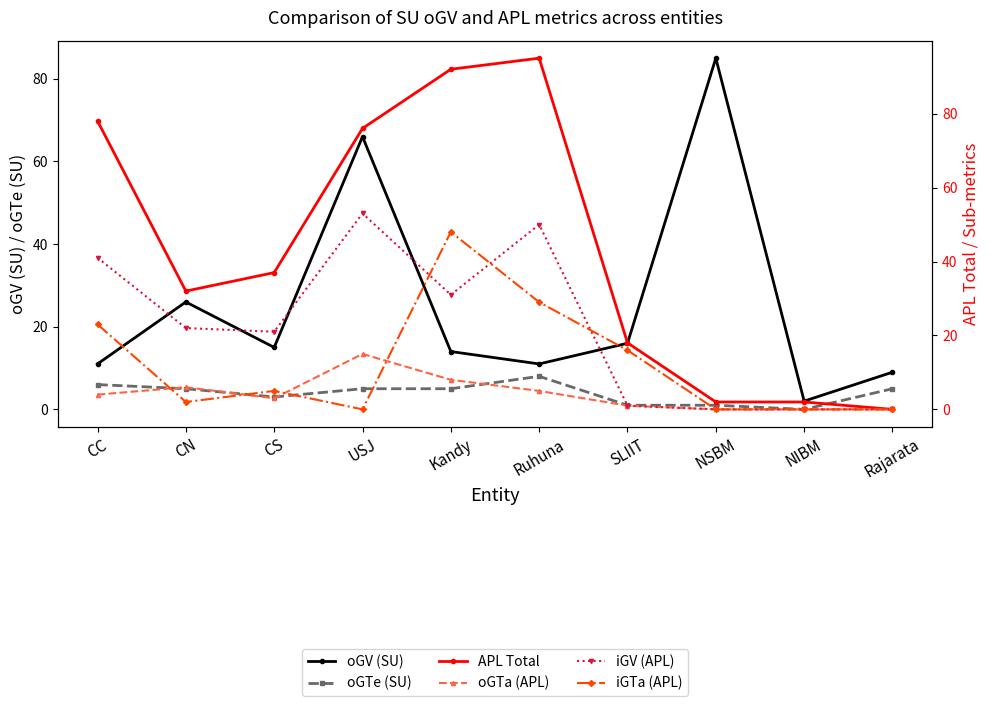

Which label corresponds to the largest value in the chart?

Ruhuna